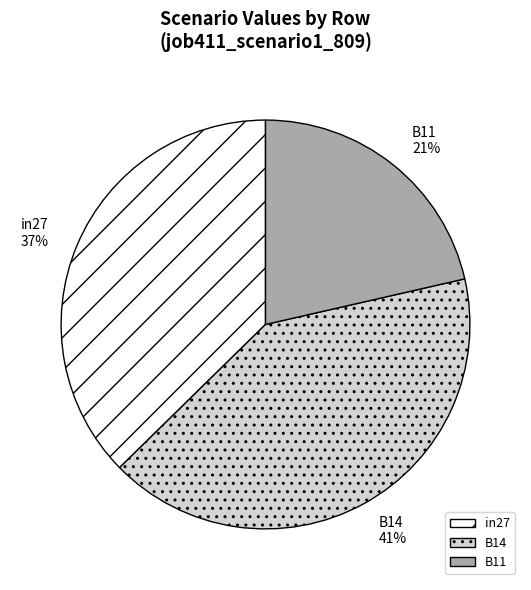

Which has a higher value, B14 or B11?

B14